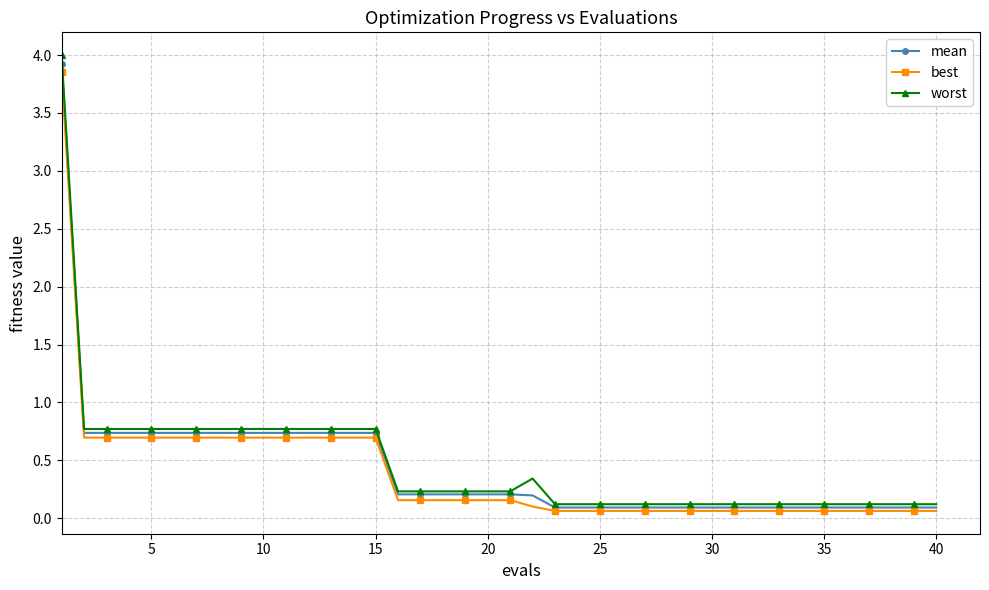

Which series has the widest spread of values?

worst